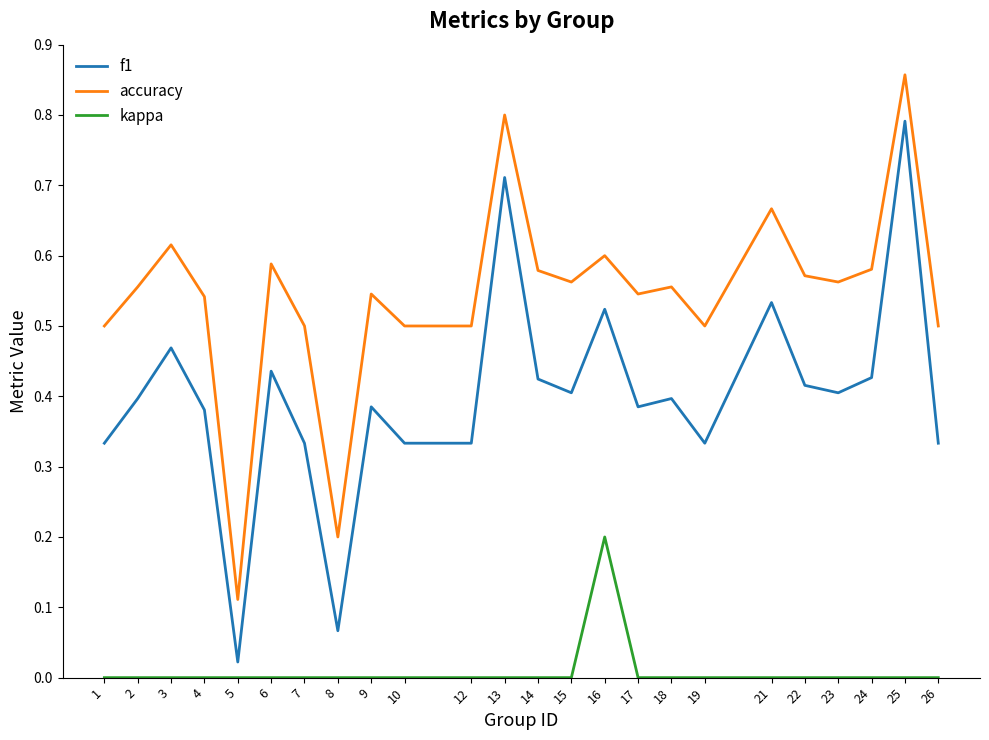

Which category has the highest value in the f1 series?

25